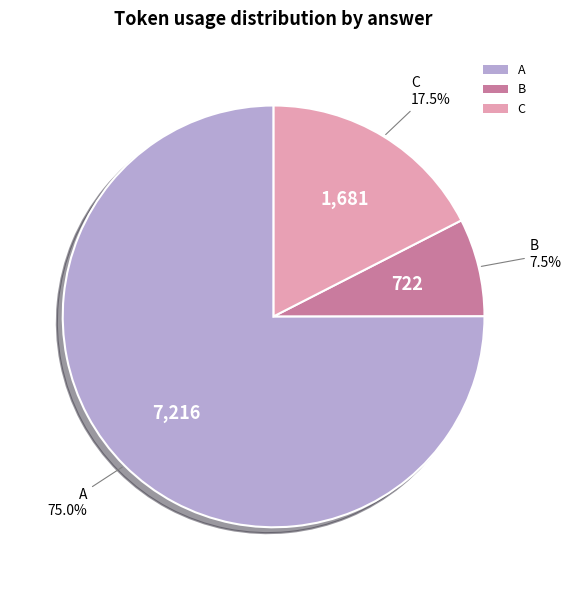

What is the largest slice in the pie chart?

A